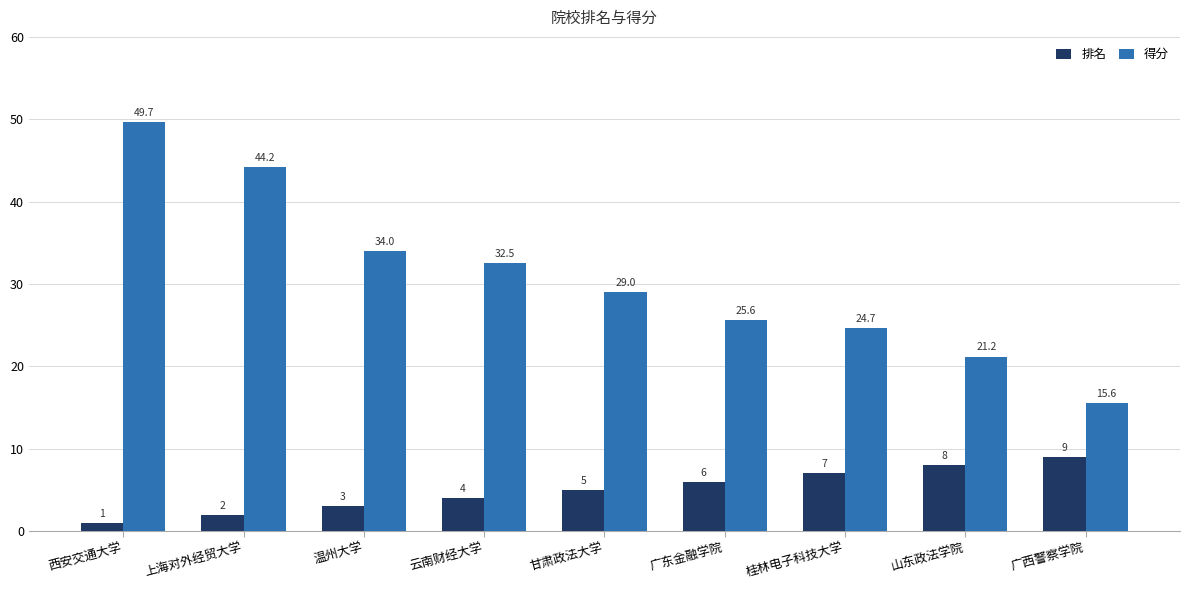

Which label corresponds to the largest value in the chart?

西安交通大学